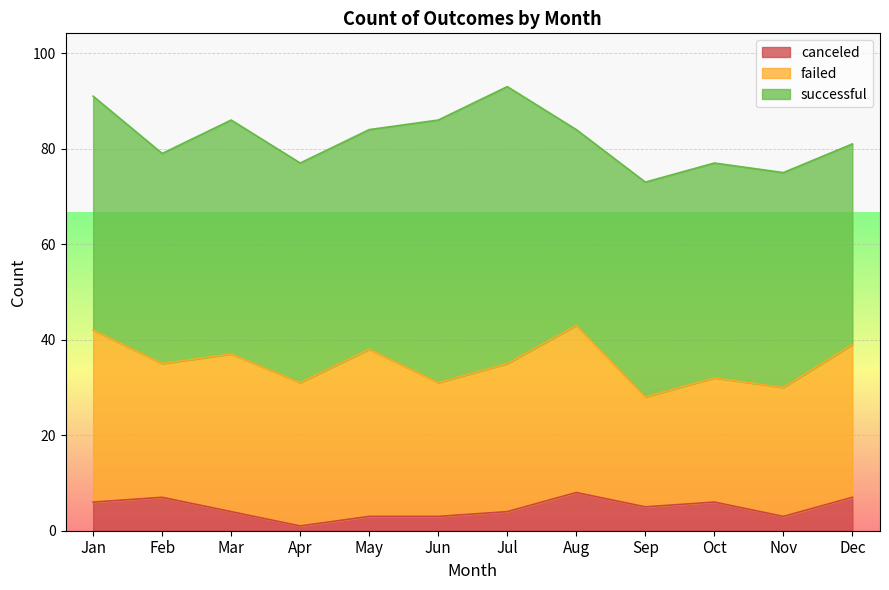

Reading left to right, list all the values displayed in this chart.

successful: 49	44	49	46	46	55	58	41	45	45	45	42
failed: 36	28	33	30	35	28	31	35	23	26	27	32
canceled: 6	7	4	1	3	3	4	8	5	6	3	7